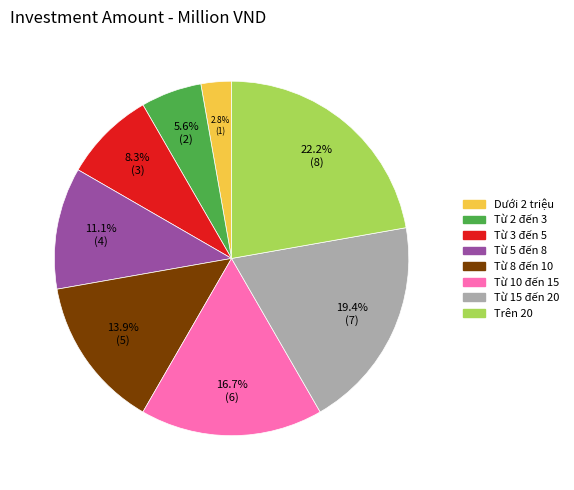

The Từ 5 đến 8 slice represents 11% of the pie. True or false?

True